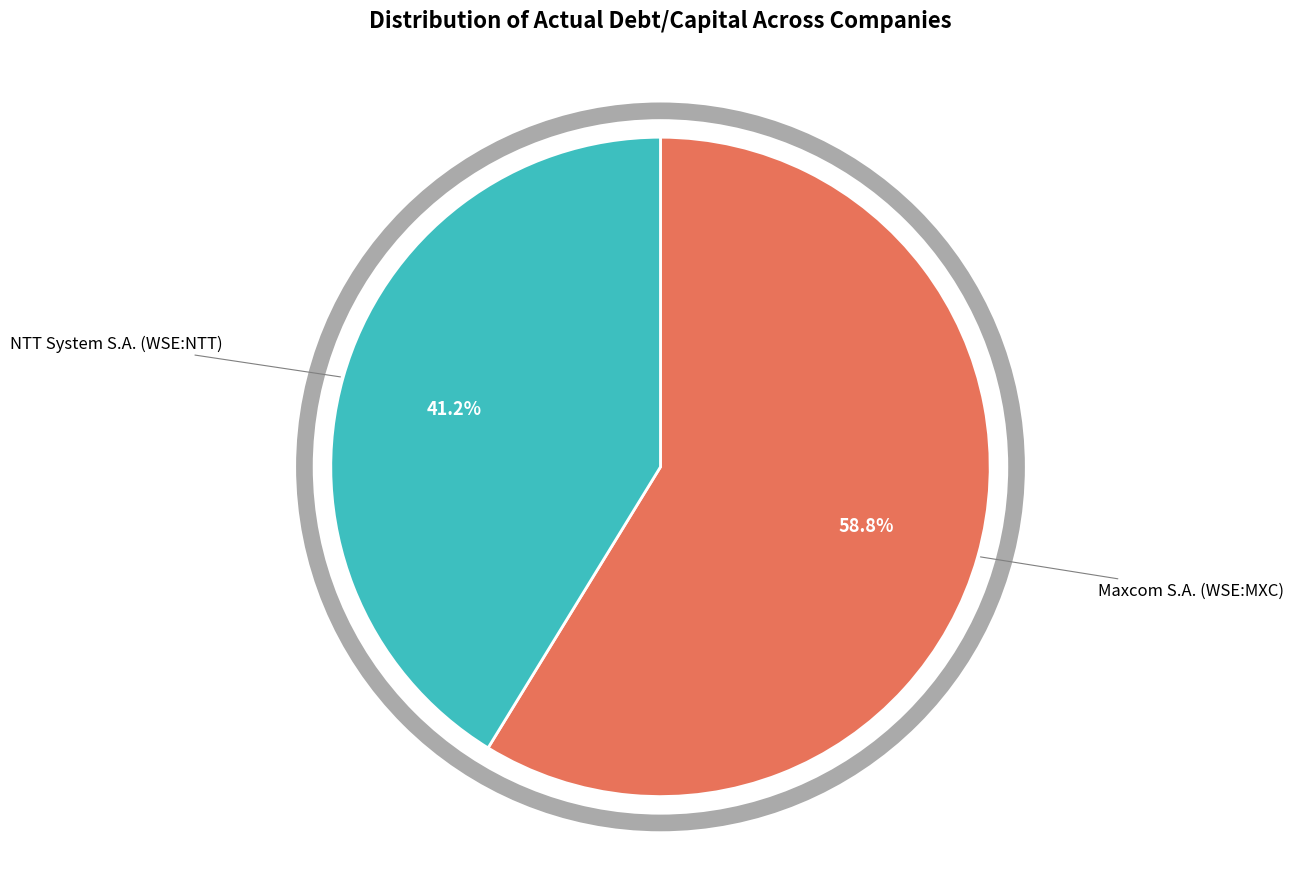

Is there a majority slice in this chart?

Yes